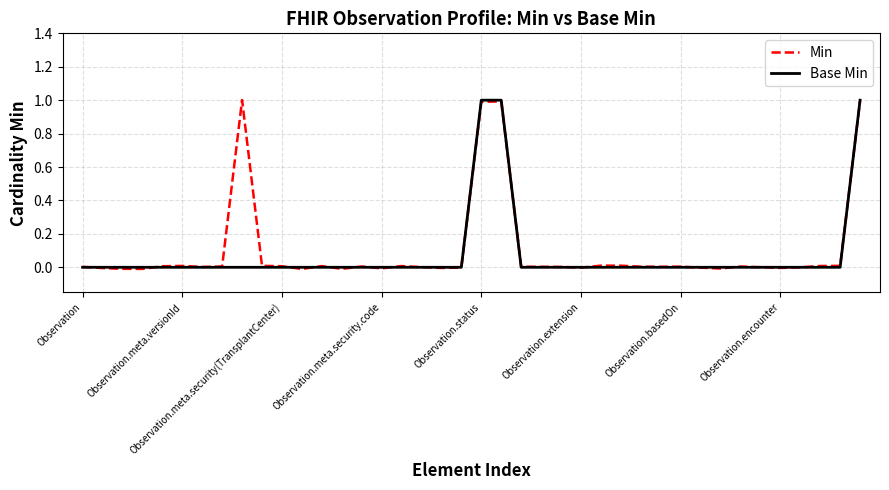

What are all the series names shown in the legend?

Min, Base Min